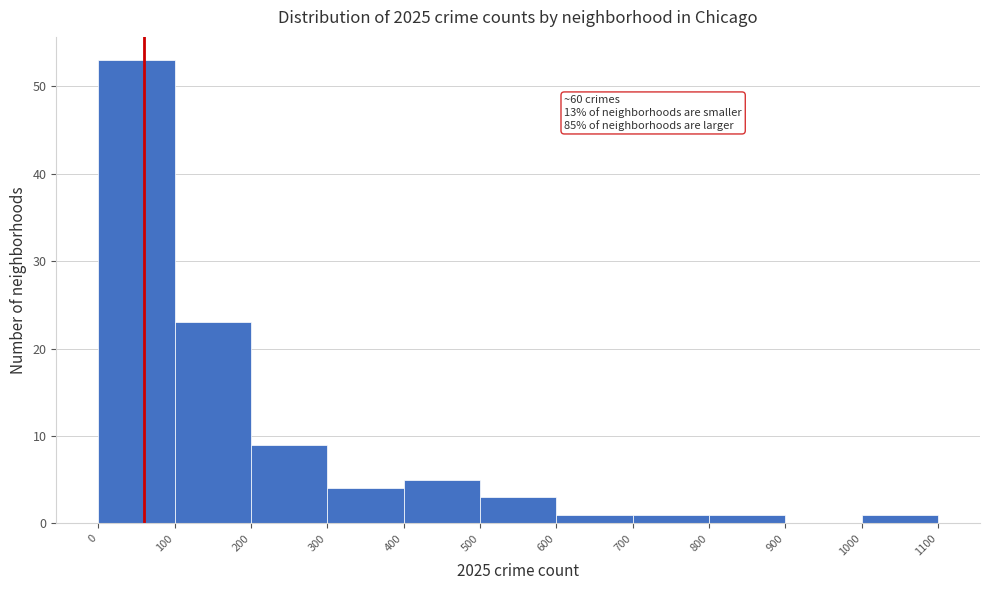

Which range on the x-axis has the tallest bar?

0 to 100